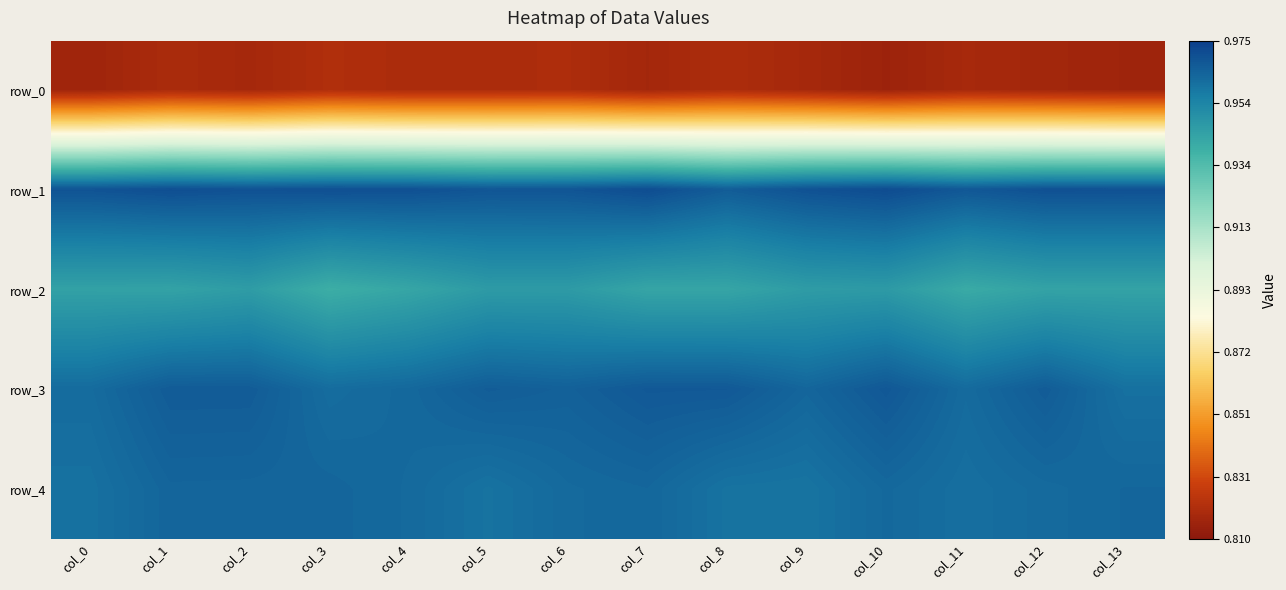

Is it true that row_0 equals 0.8 at col_8?

True